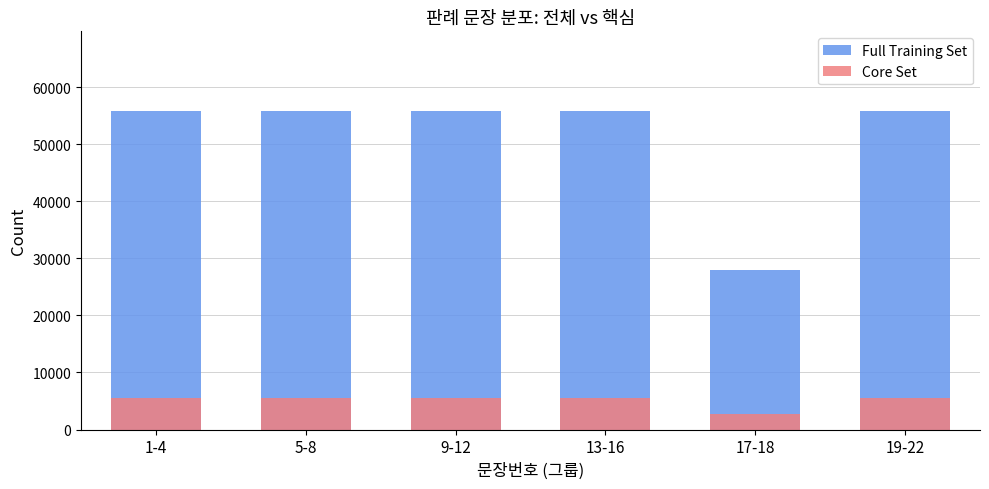

True or false: Full Training Set has a value of 55801 at 19-22.

True